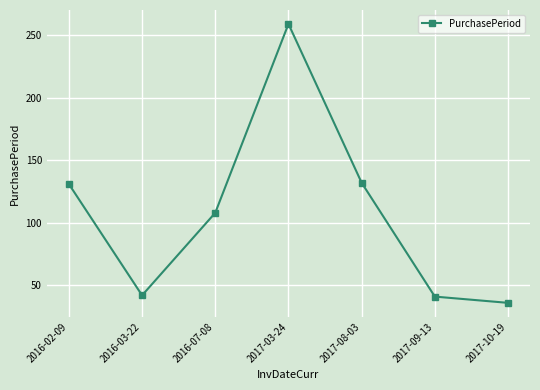

Approximately how many times larger is the value at 2017-03-24 compared to 2016-07-08?

2.4